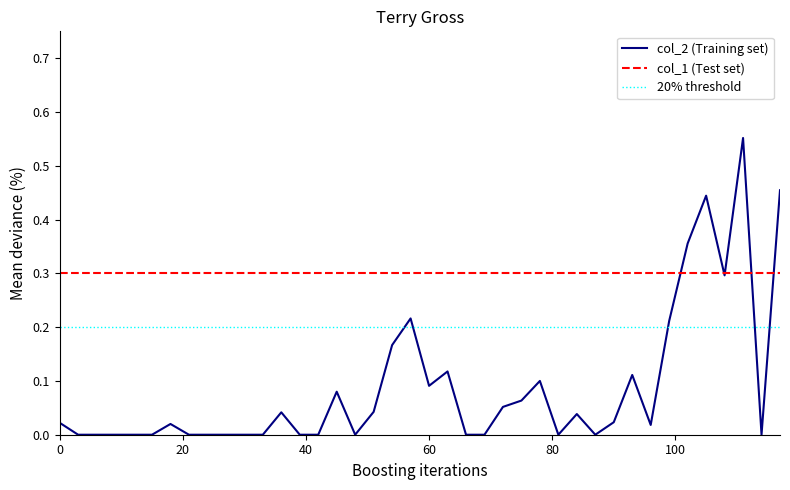

What is the maximum value shown in the chart?

0.6